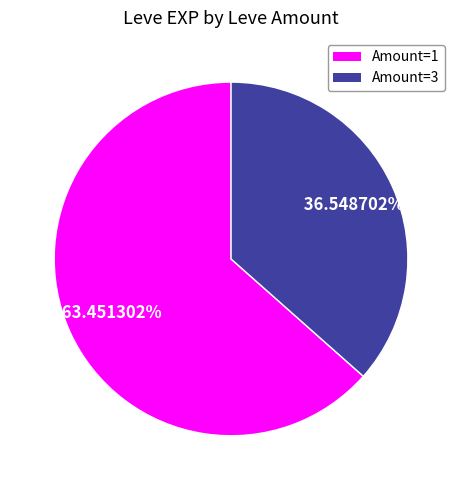

Is there a majority slice in this chart?

Yes